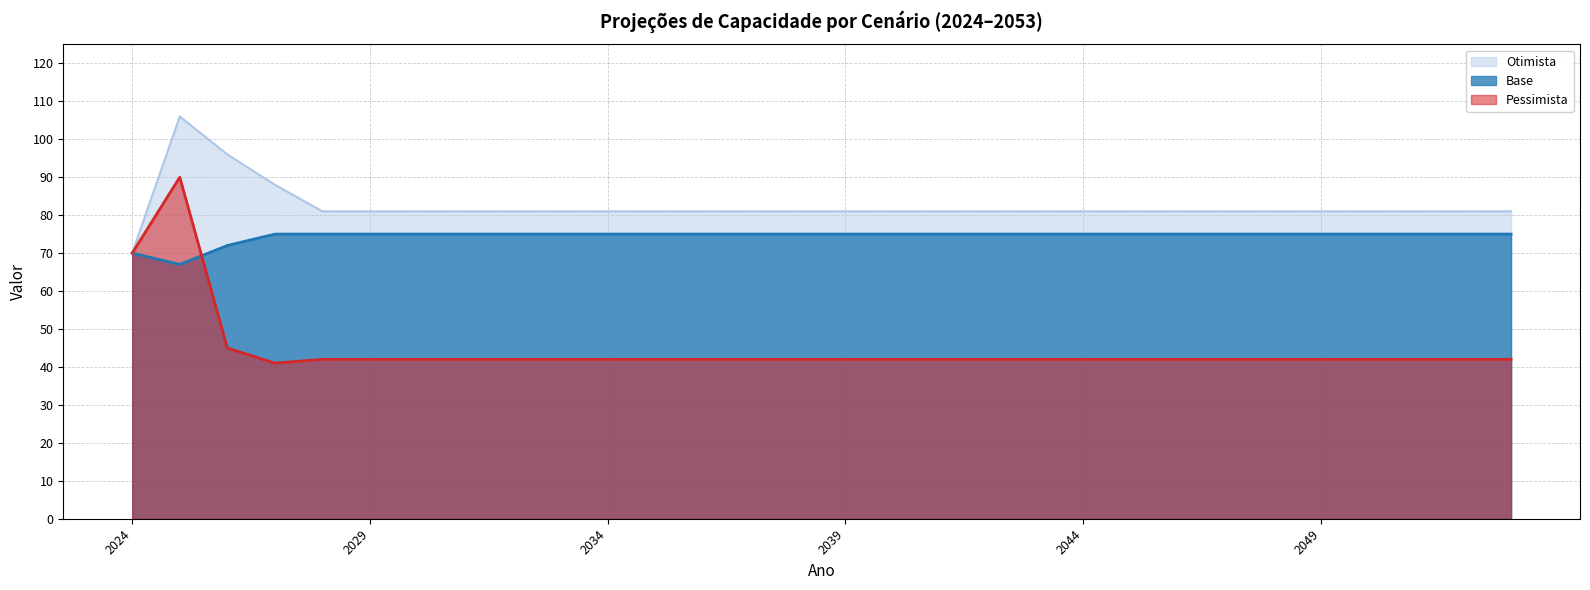

What is the sum of the Otimista values at 2025 and 2039?

187